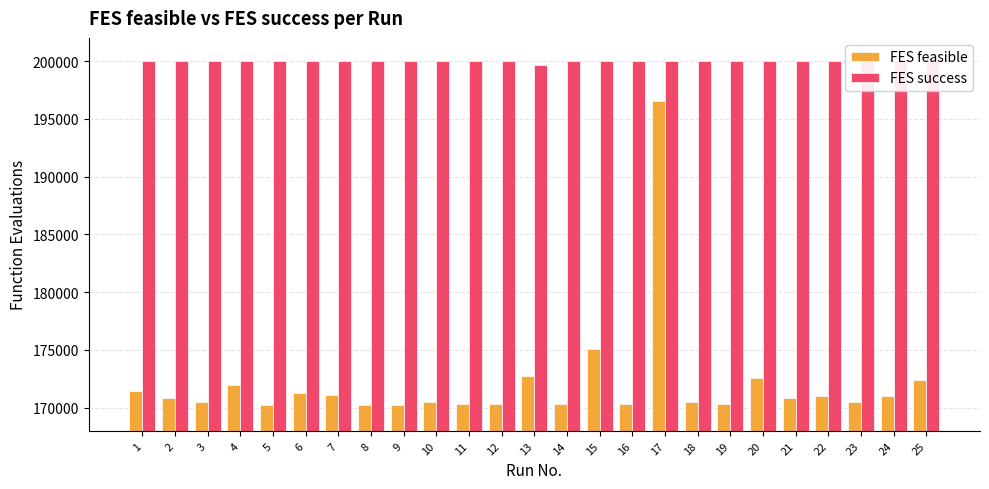

Rank the series at 13 from lowest to highest value.

FES feasible, FES success